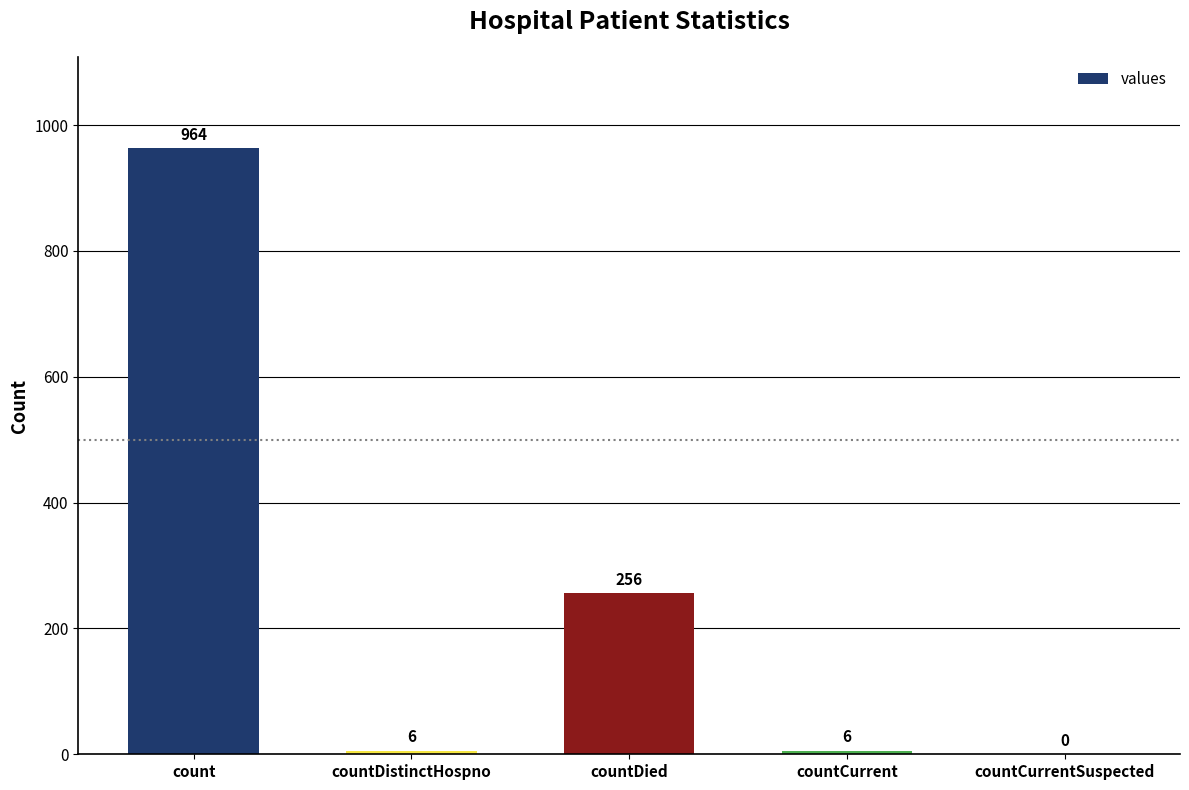

How many values are above zero?

4